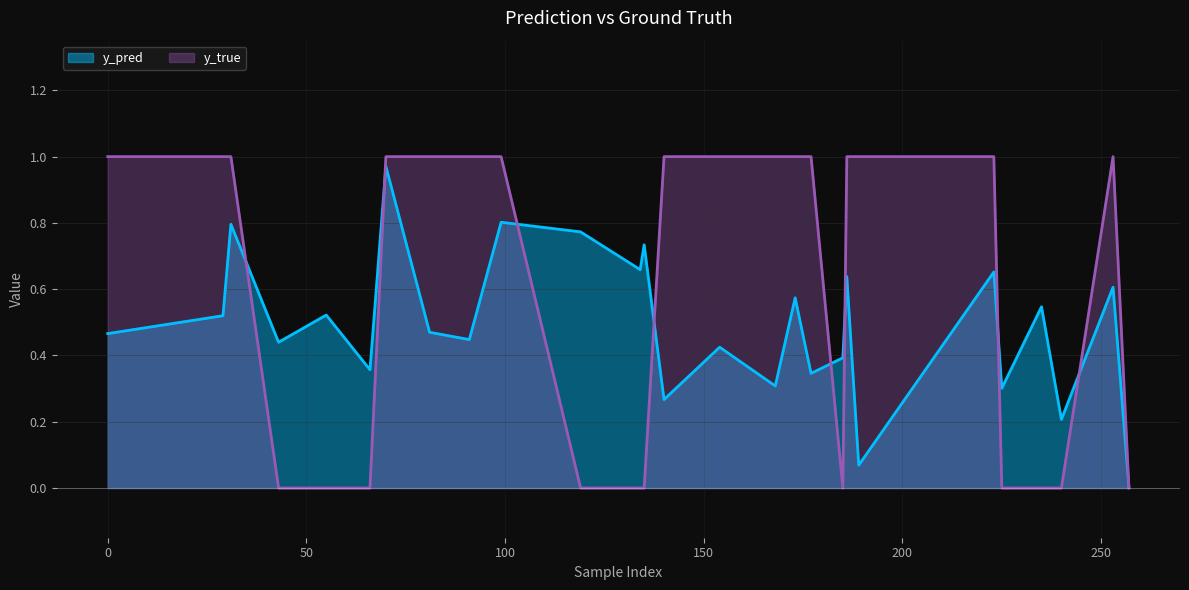

The value of y_true at 186 is 0.3. True or false?

False